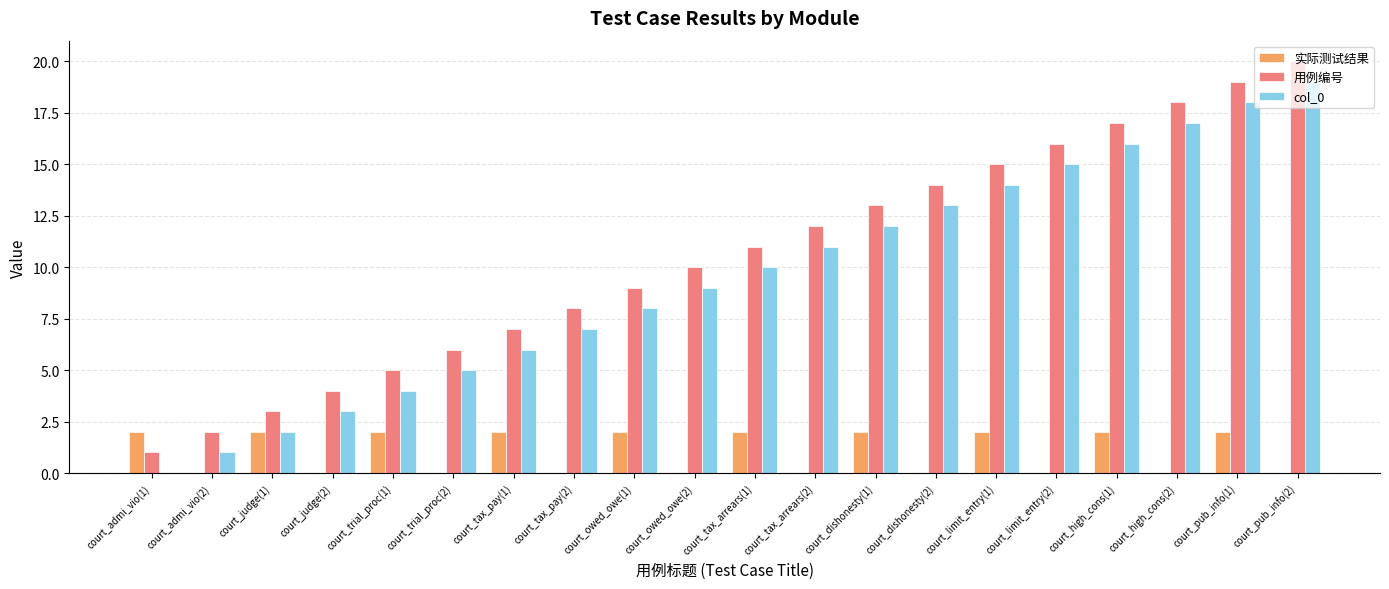

Is the value of 用例编号 at court_dishonesty(1) greater than the value of 实际测试结果 at court_tax_arrears(1)?

Yes